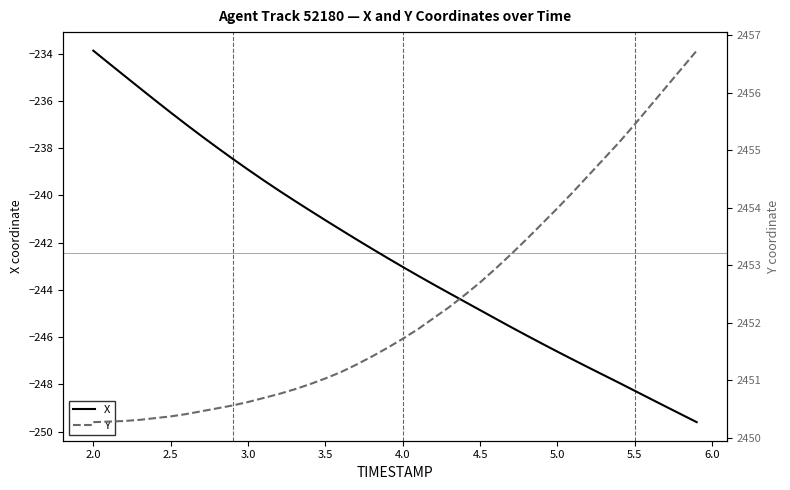

The X series shows -246.6 at 5.0. True or false?

True